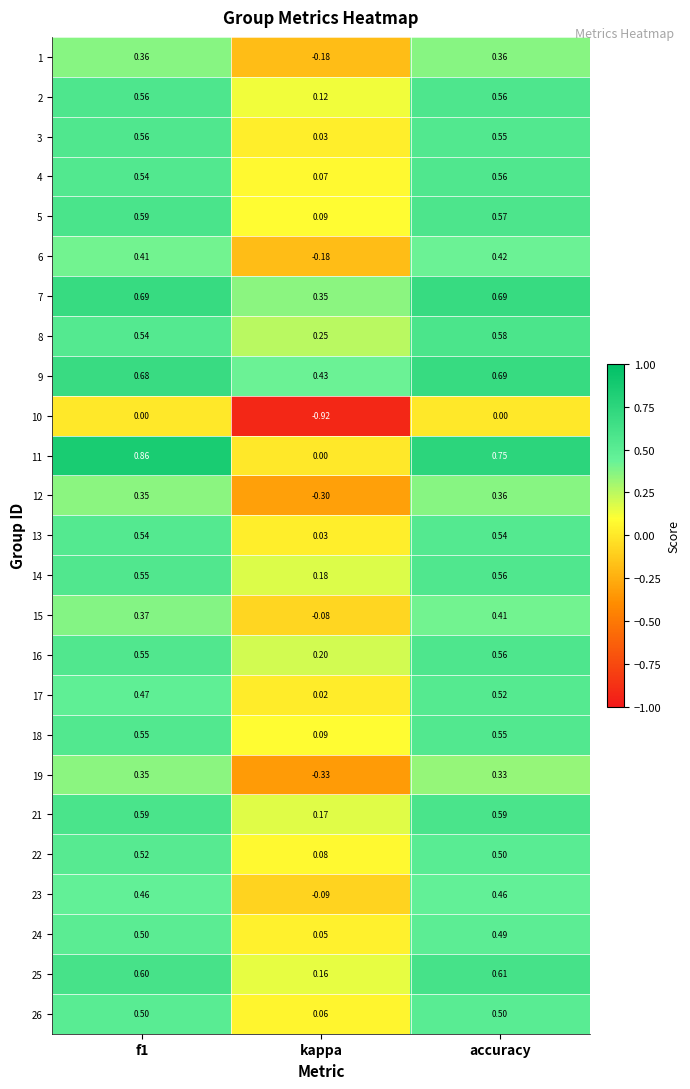

At which label does 22 reach its minimum?

kappa